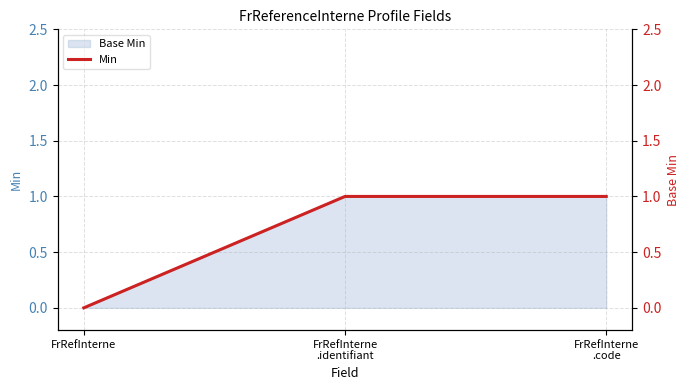

Count the values in the range 0 to 1.

3